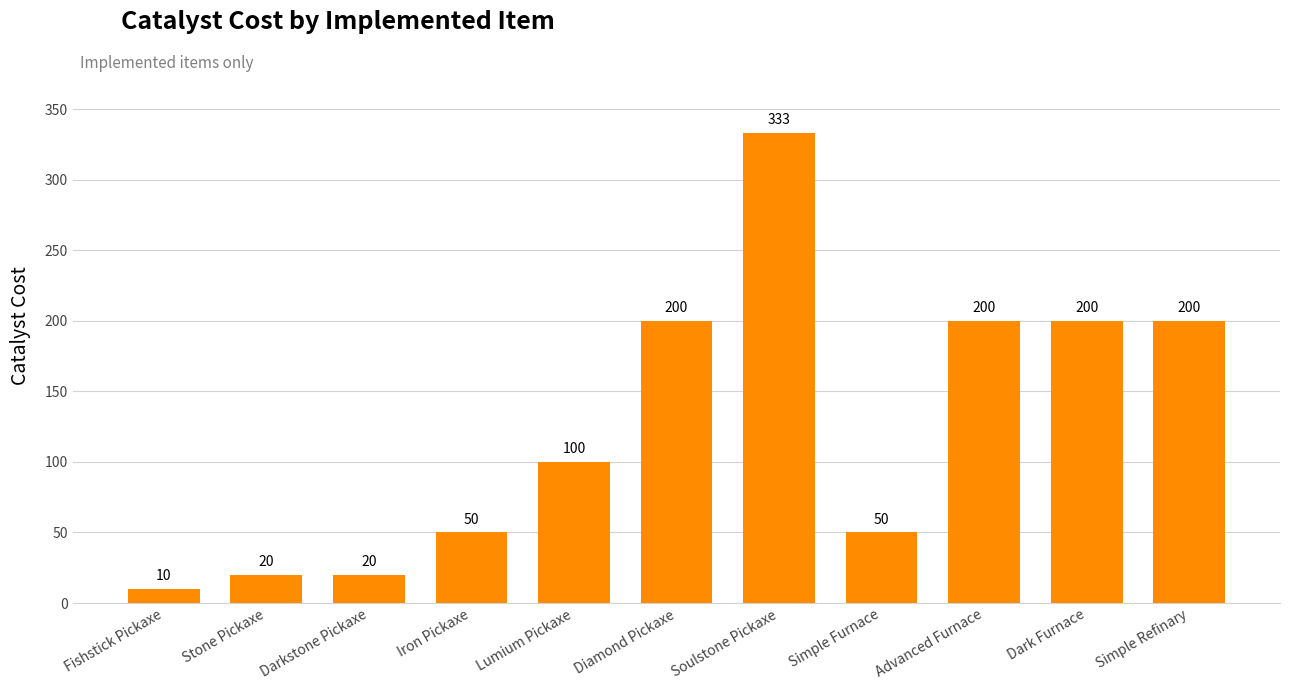

Reading right to left, transcribe all the data shown in this chart.

Simple Refinary=200	Dark Furnace=200	Advanced Furnace=200	Simple Furnace=50	Soulstone Pickaxe=333	Diamond Pickaxe=200	Lumium Pickaxe=100	Iron Pickaxe=50	Darkstone Pickaxe=20	Stone Pickaxe=20	Fishstick Pickaxe=10